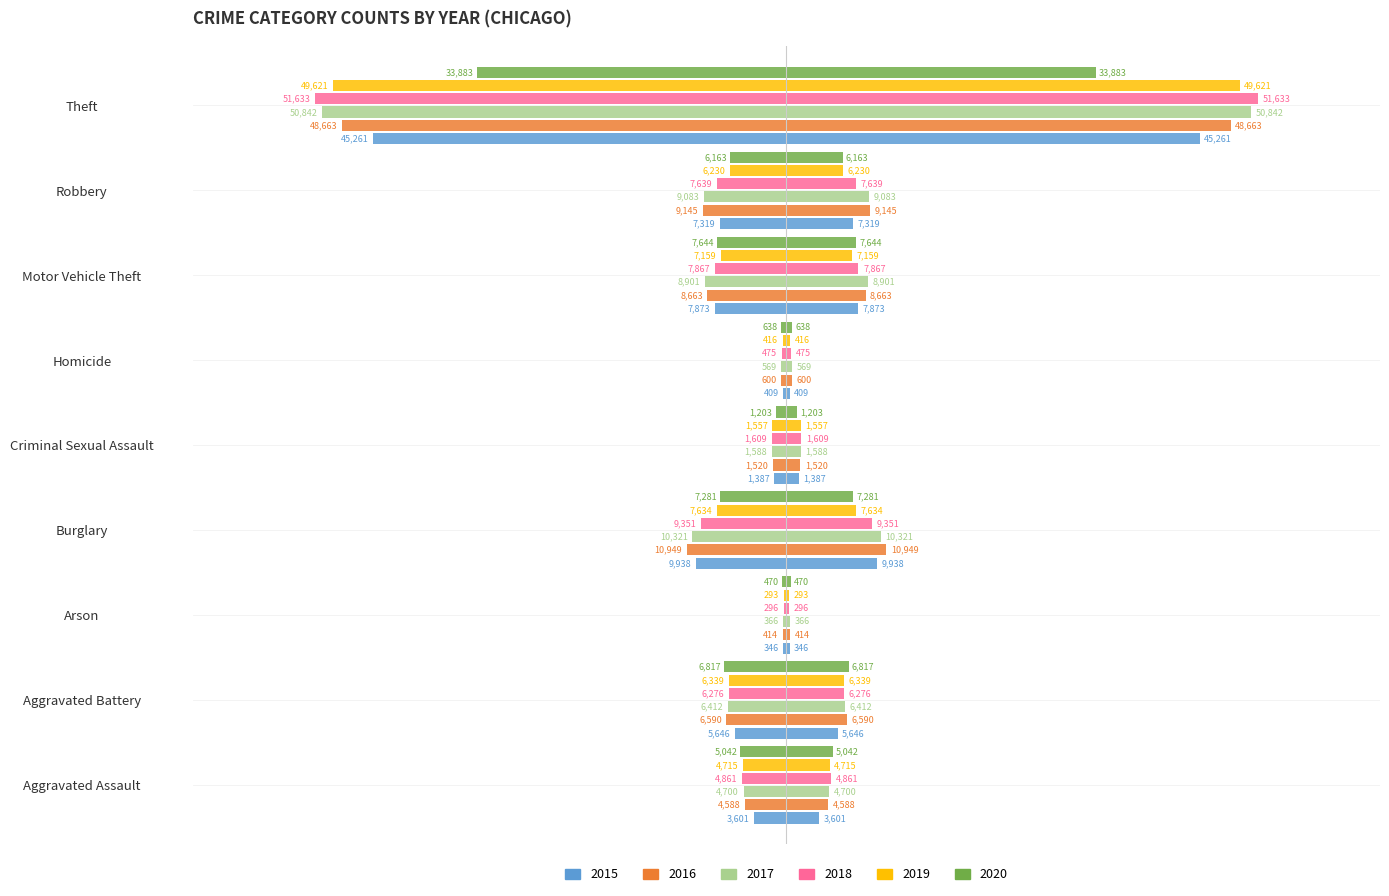

What is the average value of the 2017 series?

-10309